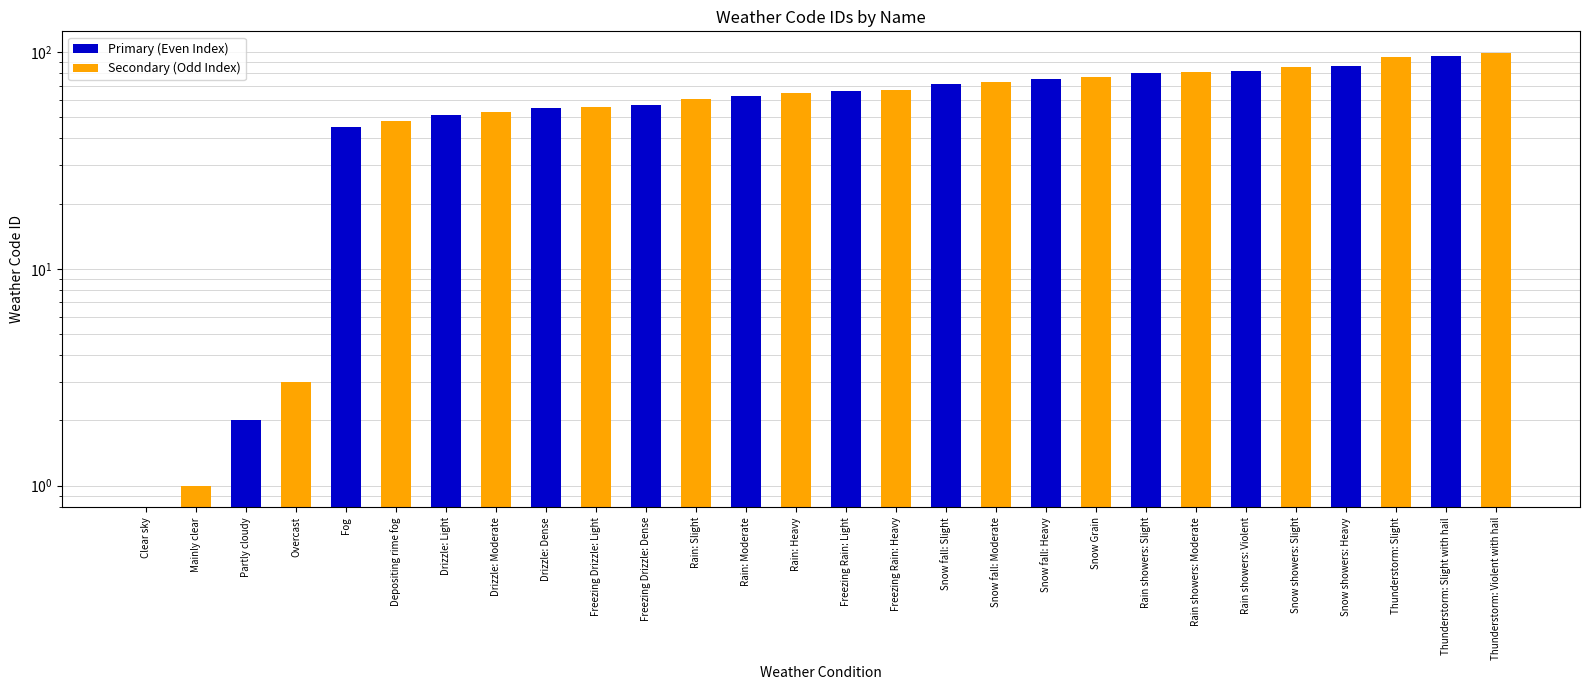

Count the number of data series in this chart.

2